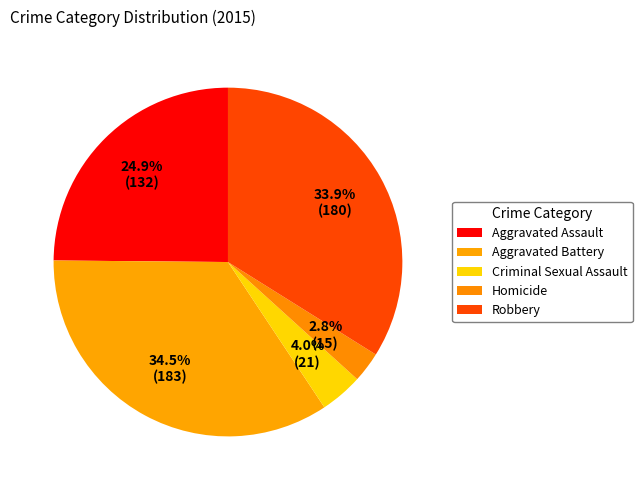

Which has a higher value, Robbery or Criminal Sexual Assault?

Robbery